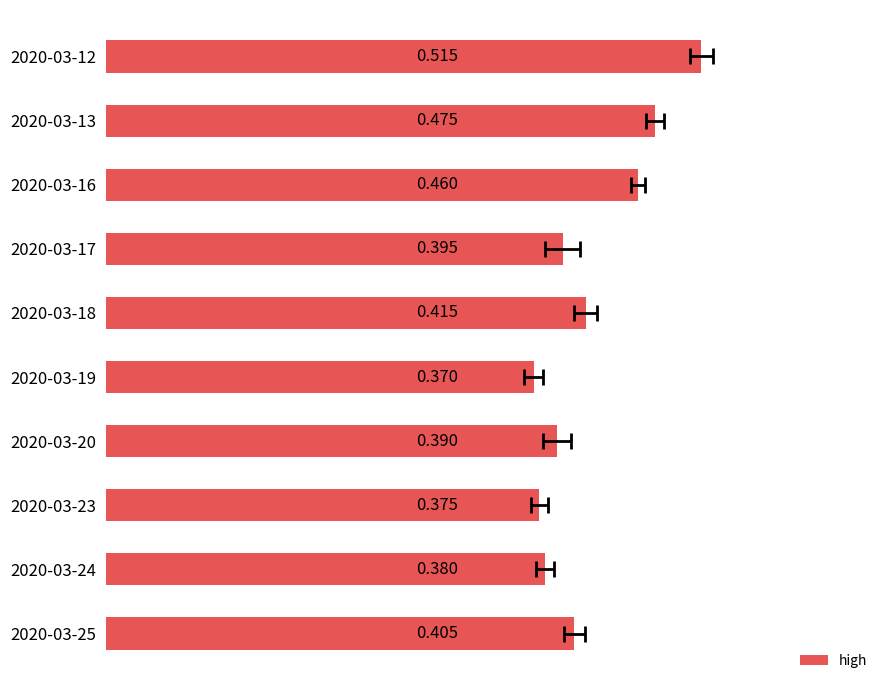

Are the bars horizontal?

Yes